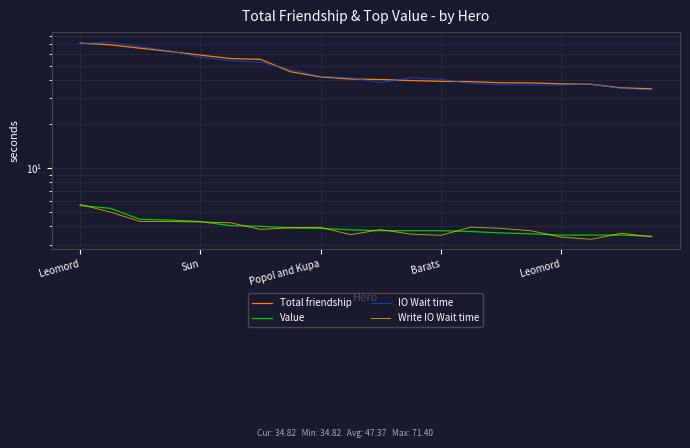

True or false: Value has a value of 1.3 at 17.

False